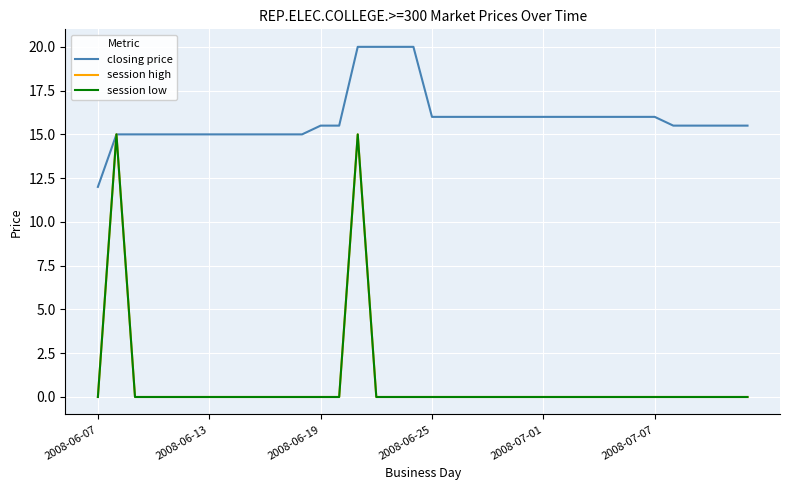

What is the difference between the maximum and second lowest values in the session low series?

15.0